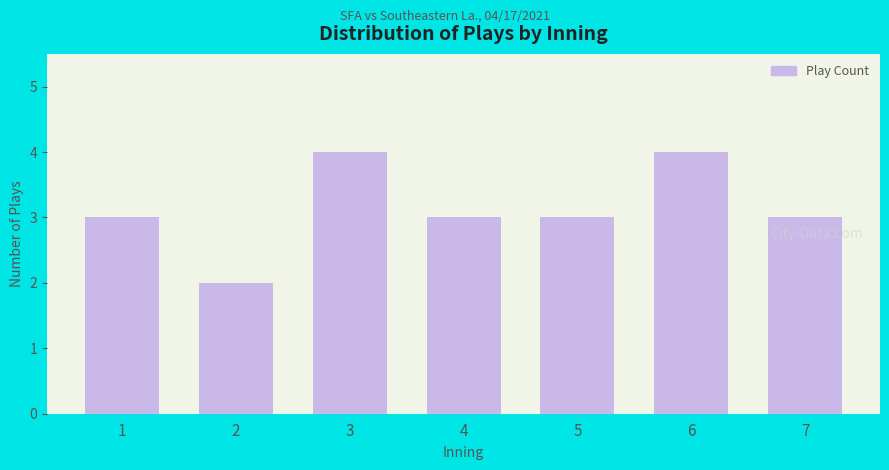

What is the ratio of the value at 6 to the value at 5?

1.3